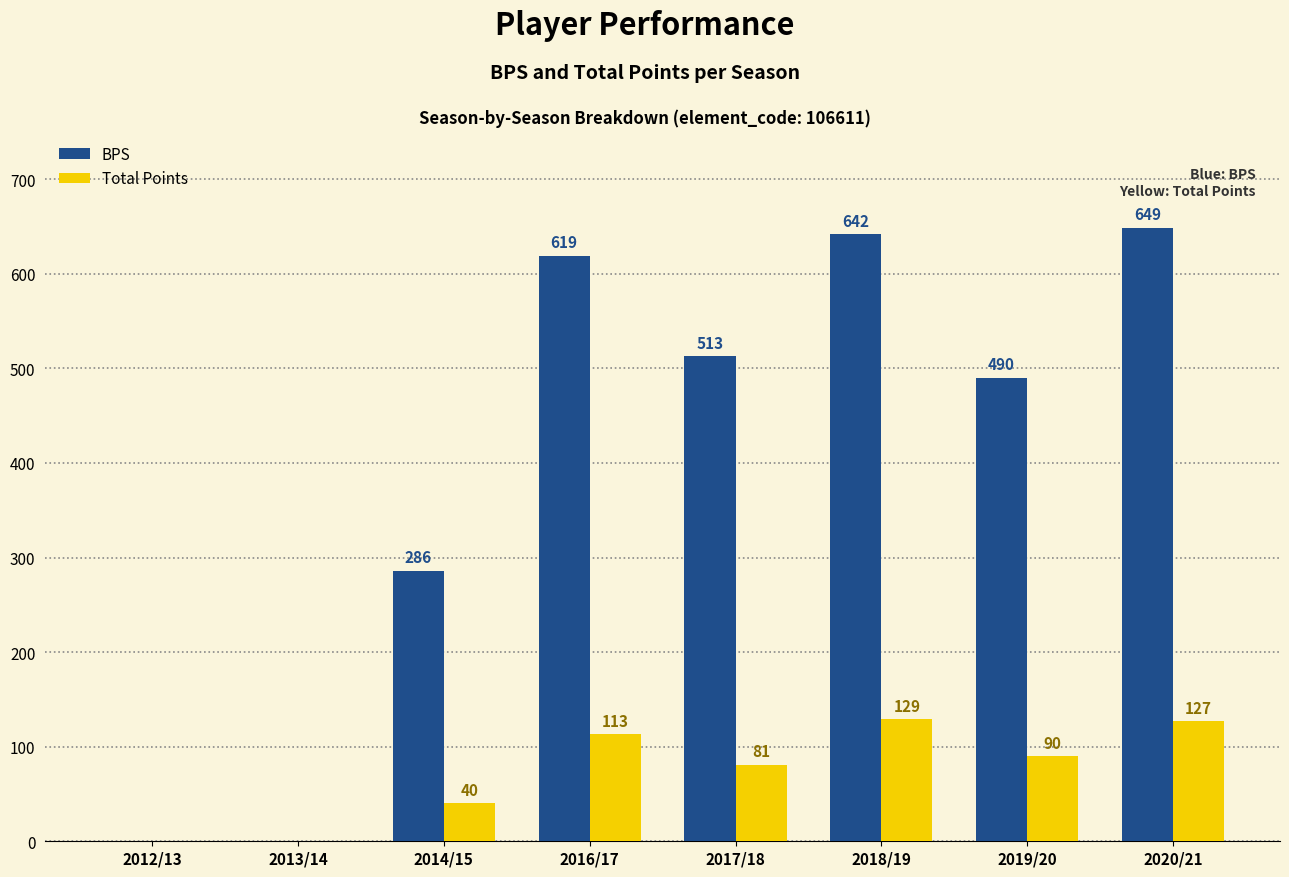

At which category is the sum across all series the highest?

2020/21